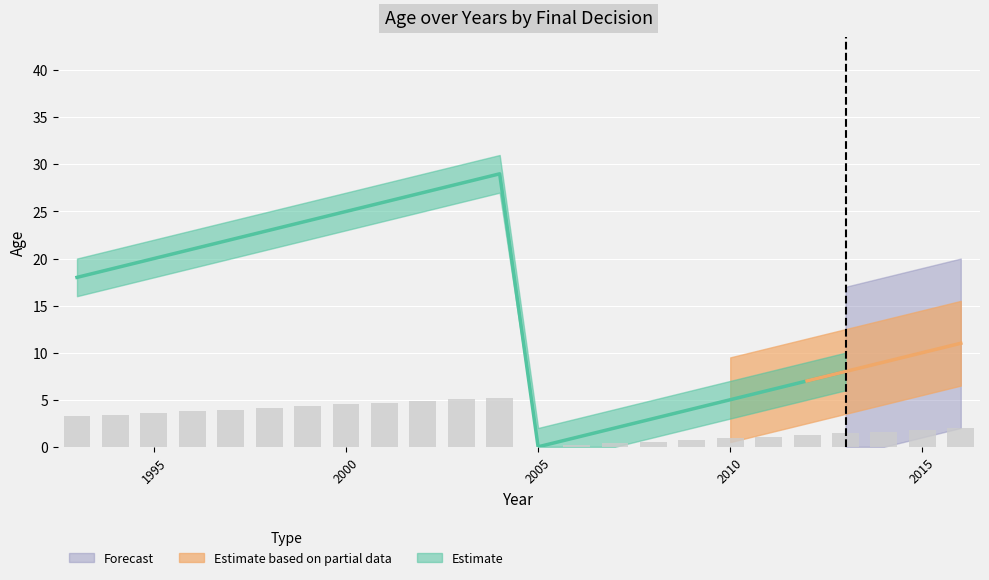

How many data points are above 3?

12